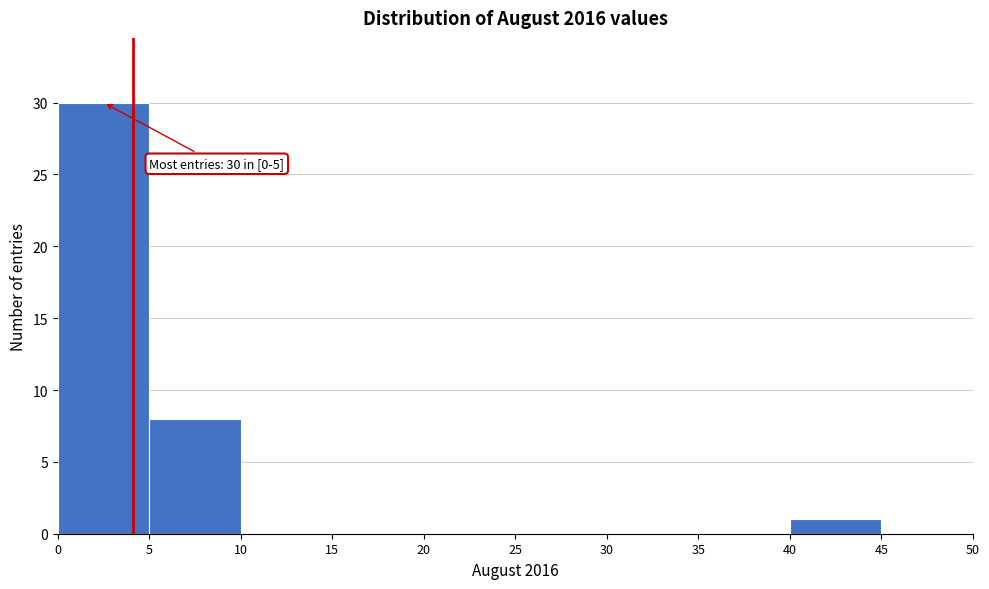

Over which range of the x-axis is the bar tallest?

0 to 5